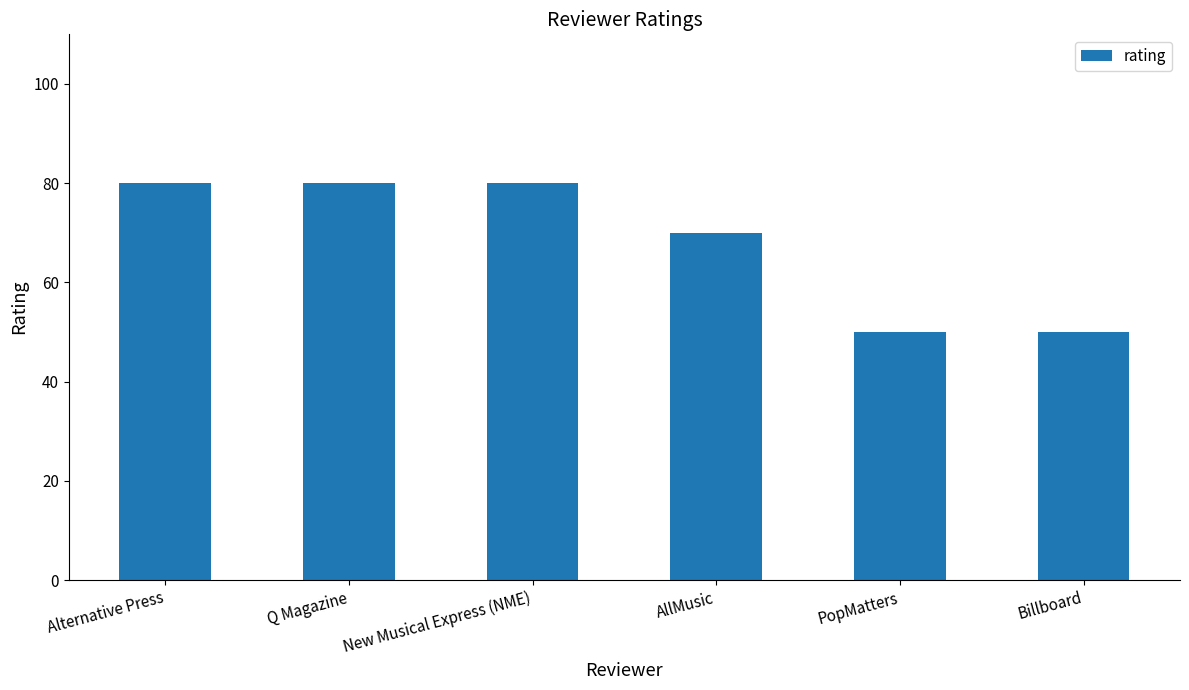

What is the maximum value shown in the chart?

80